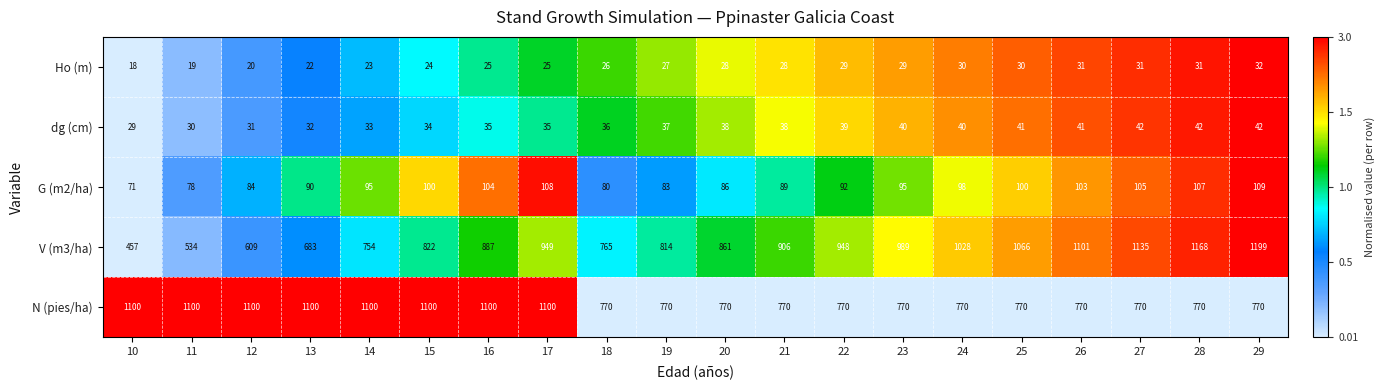

What is the sum of all G (m2/ha) values?

1877